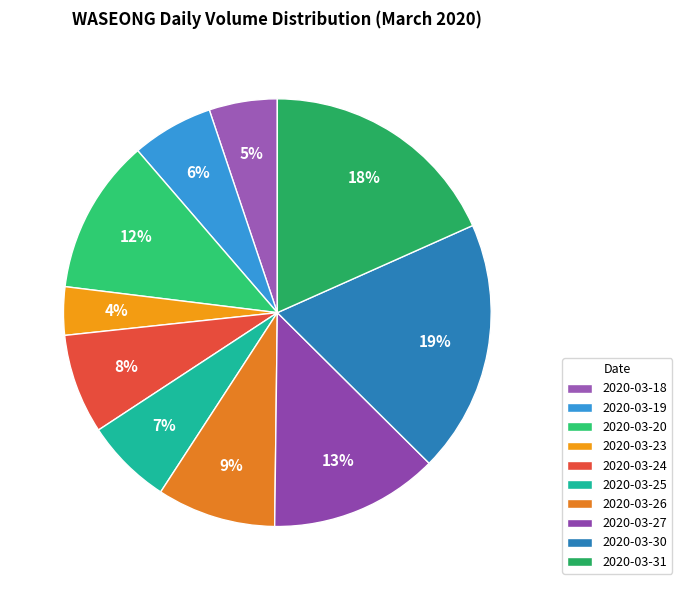

How many segments does this pie chart have?

10